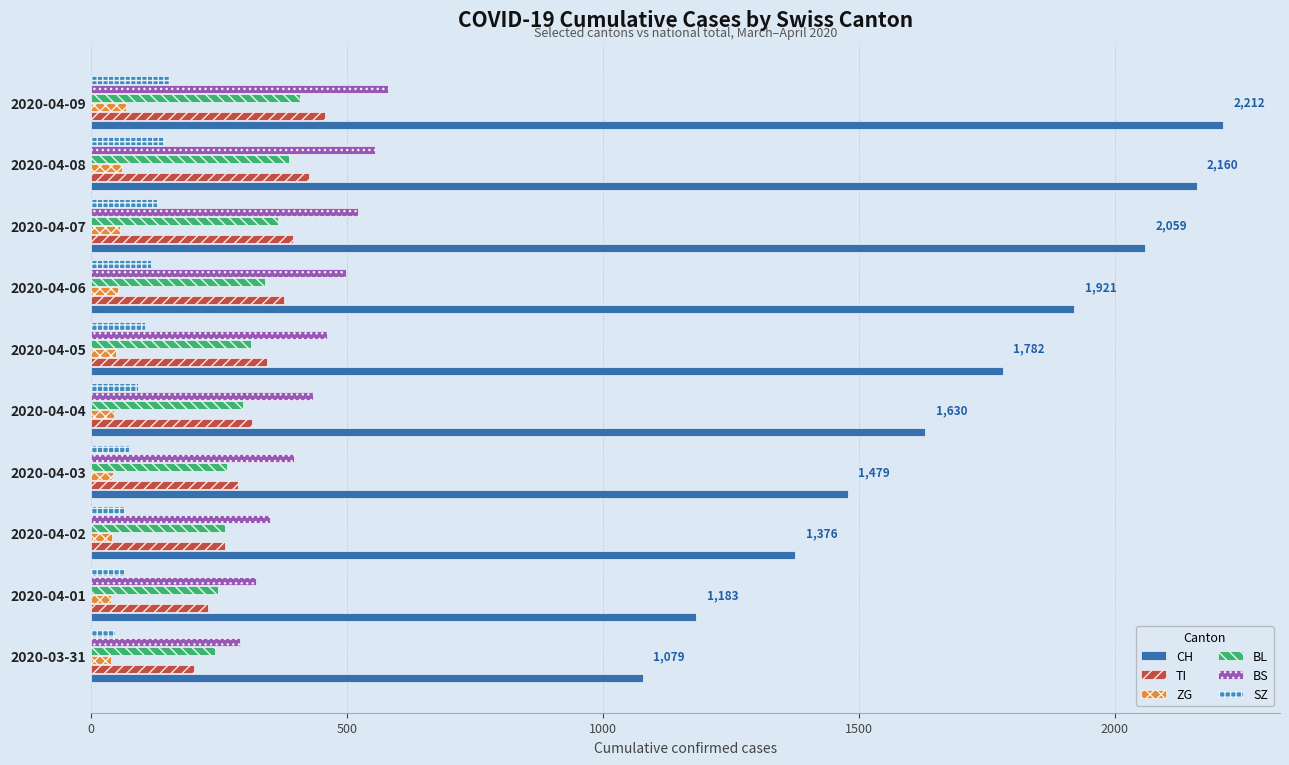

What position from the left is 2020-04-06?

7